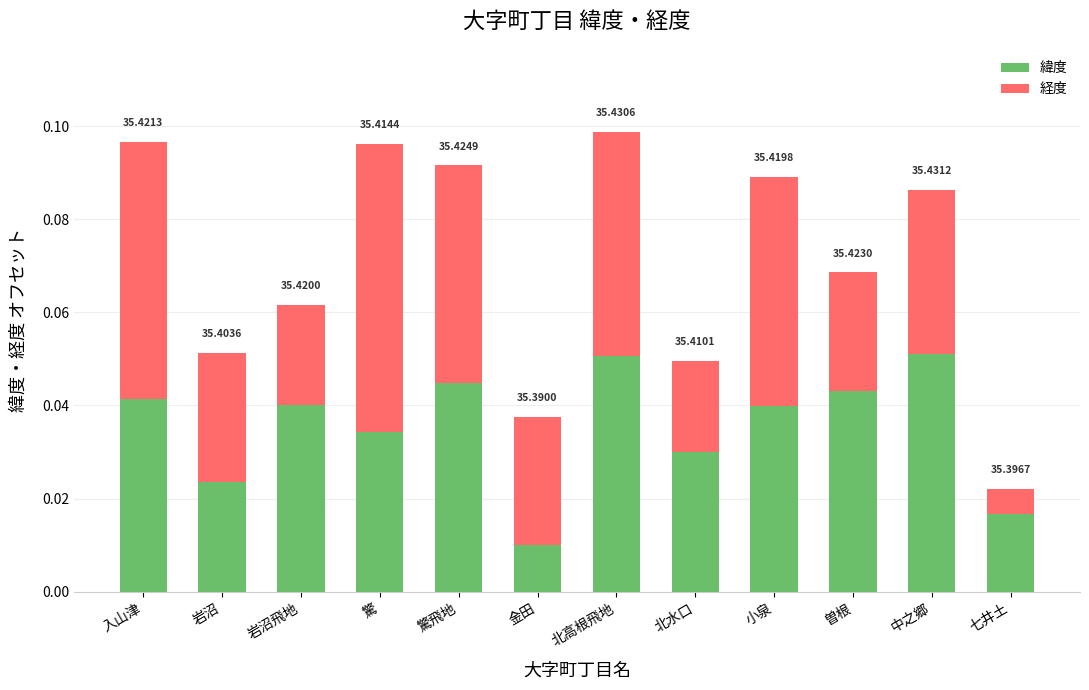

Is it true that 経度 equals 0.0 at 小泉?

True